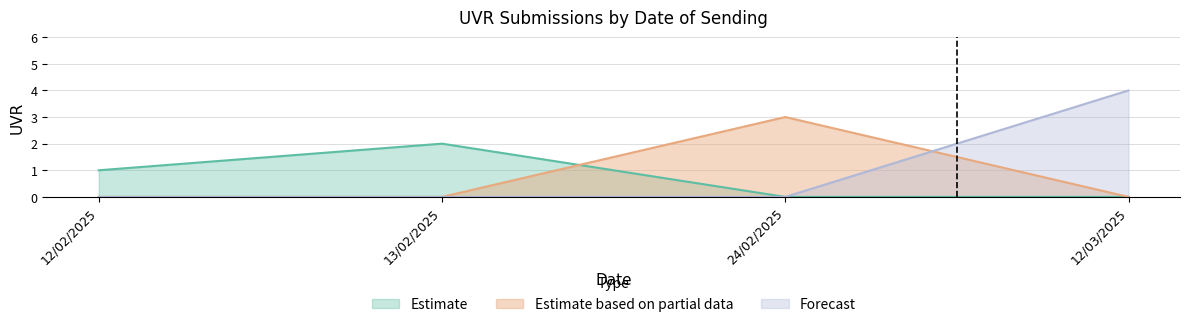

Does the chart display data point markers on the line(s)?

No